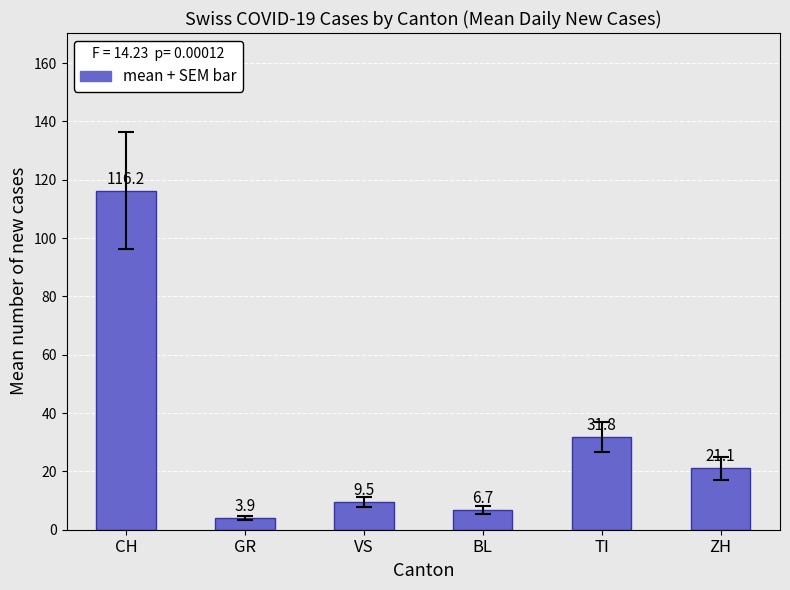

What is the sum of all values?

189.2